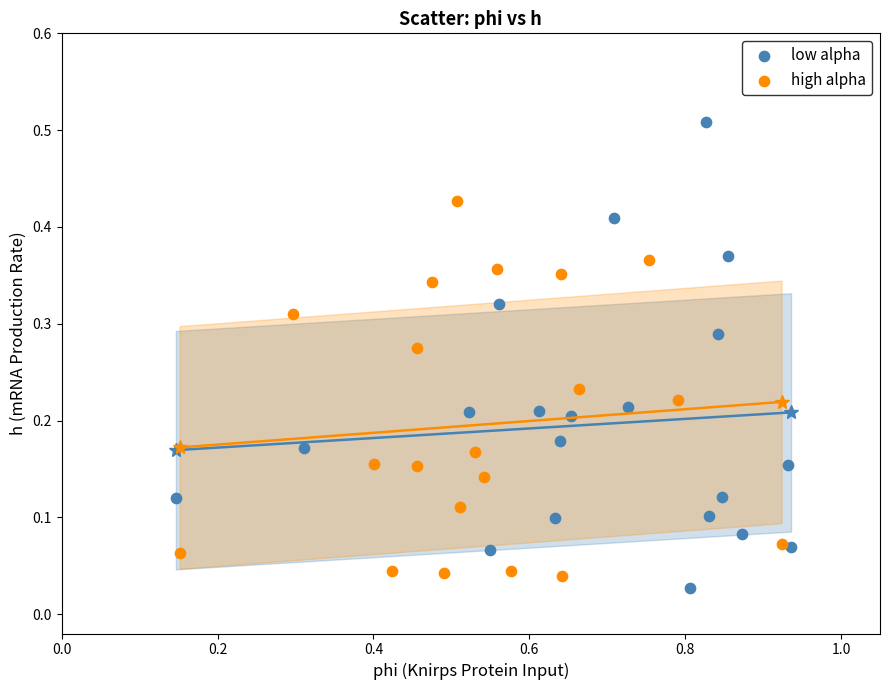

What are all the series names shown in the legend?

low alpha, high alpha